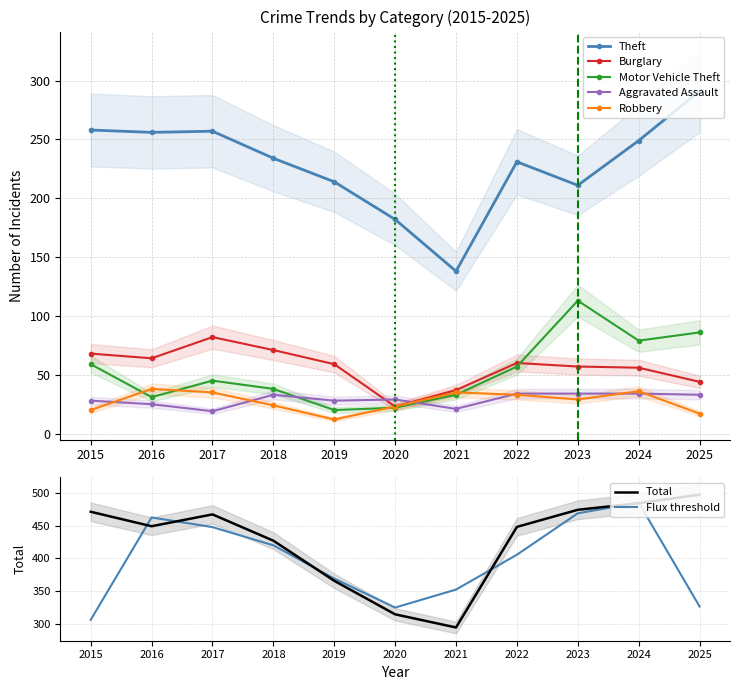

What is the difference between the maximum and second lowest values in the Theft series?

109